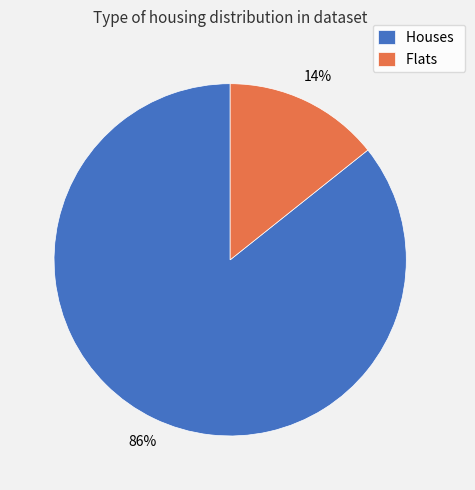

To the nearest percent, what is the average slice percentage?

50%